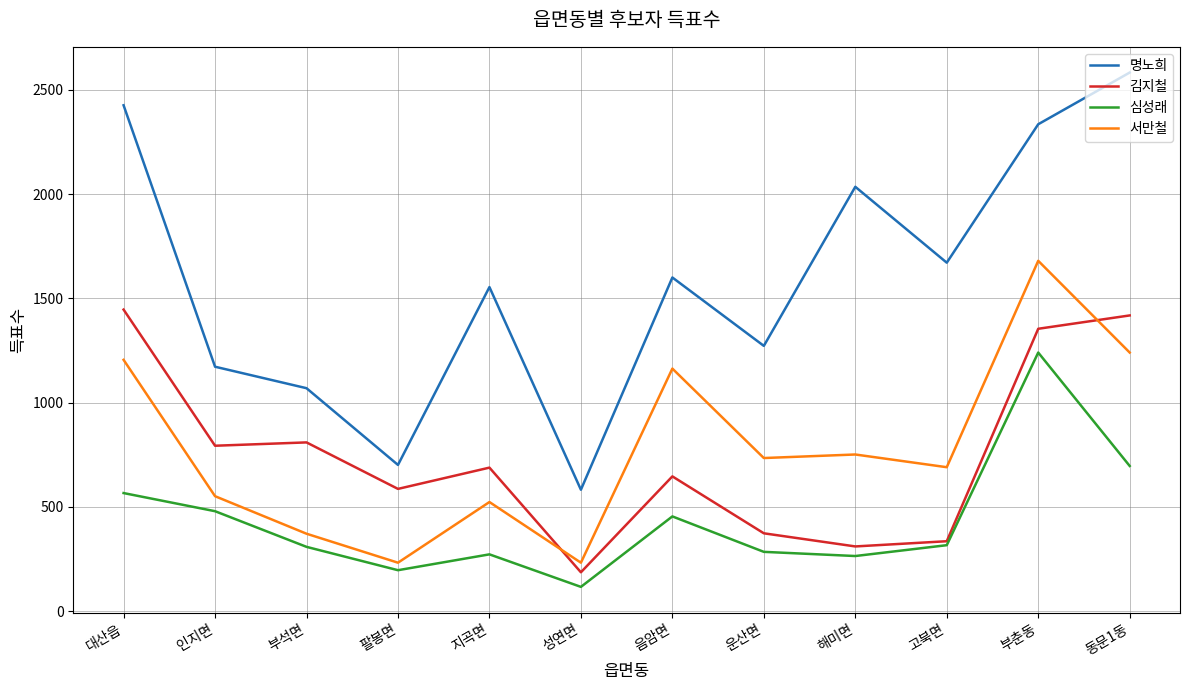

Between 성연면 and 고북면, which series saw the biggest shift?

명노희